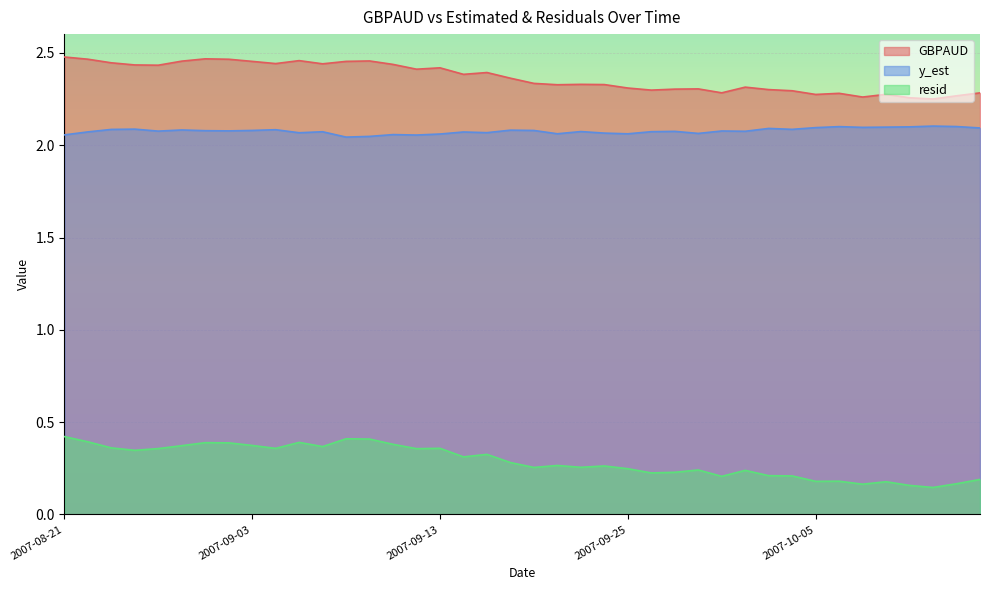

What is the label of the 29th point from the right?

2007-09-06